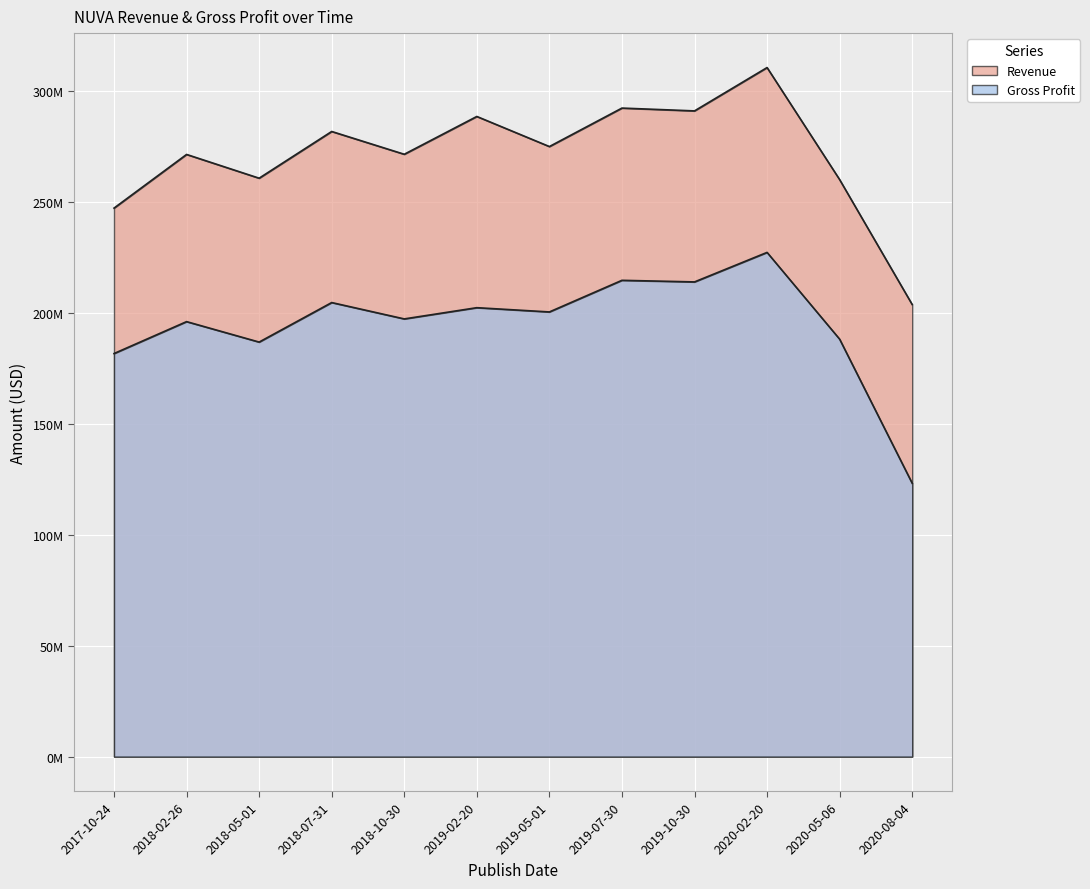

What is the average value of the Revenue series?

270962500